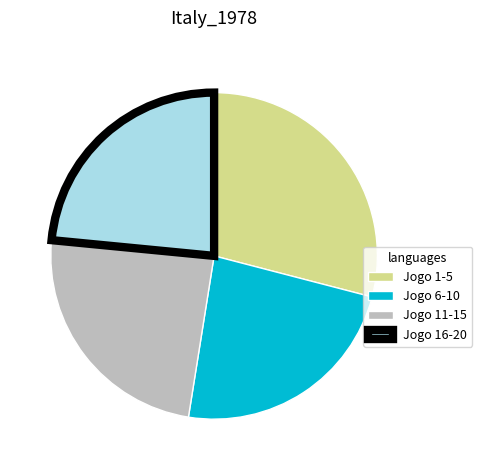

Combined, do Jogo 6-10 and Jogo 16-20 account for over 50%?

No